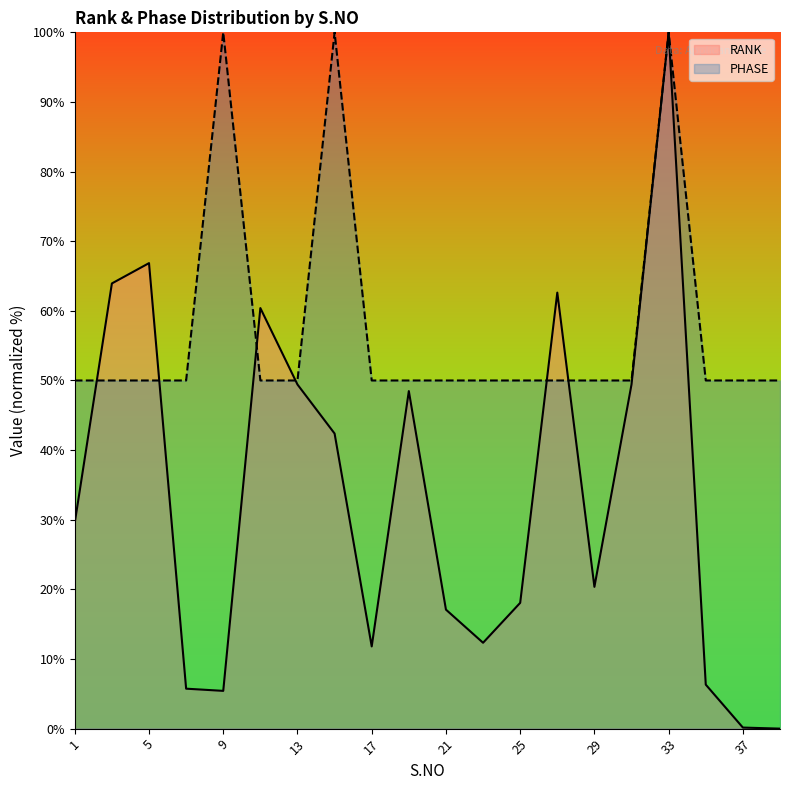

How many interior local valleys does the RANK series have?

4